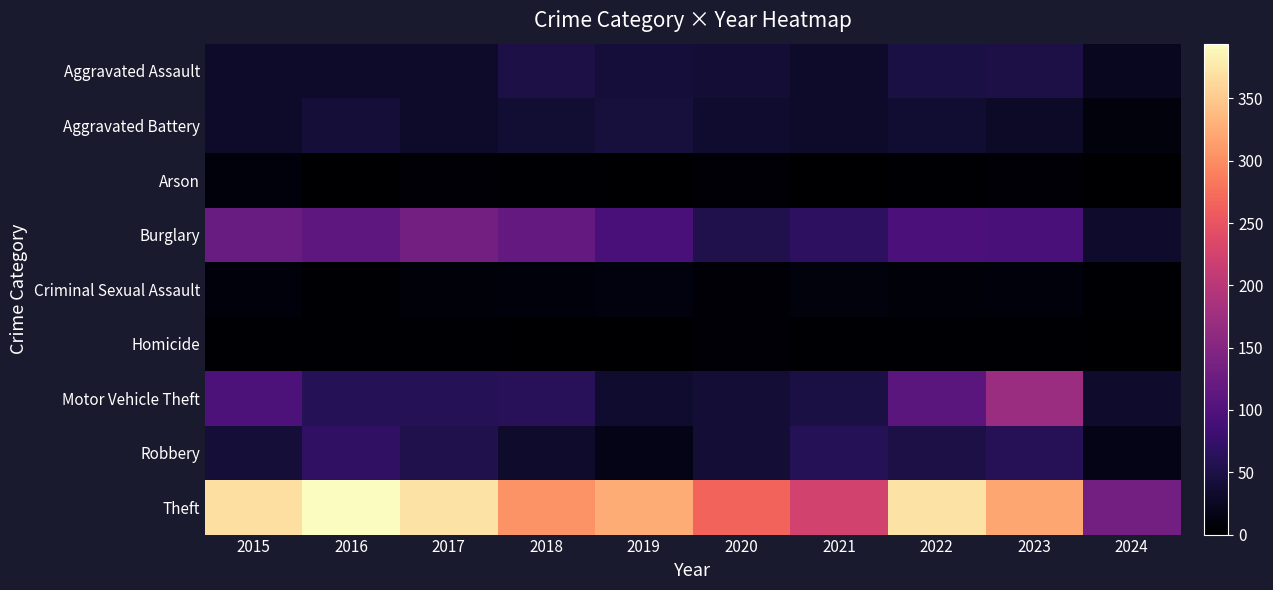

Which series has the largest total across all categories?

Theft